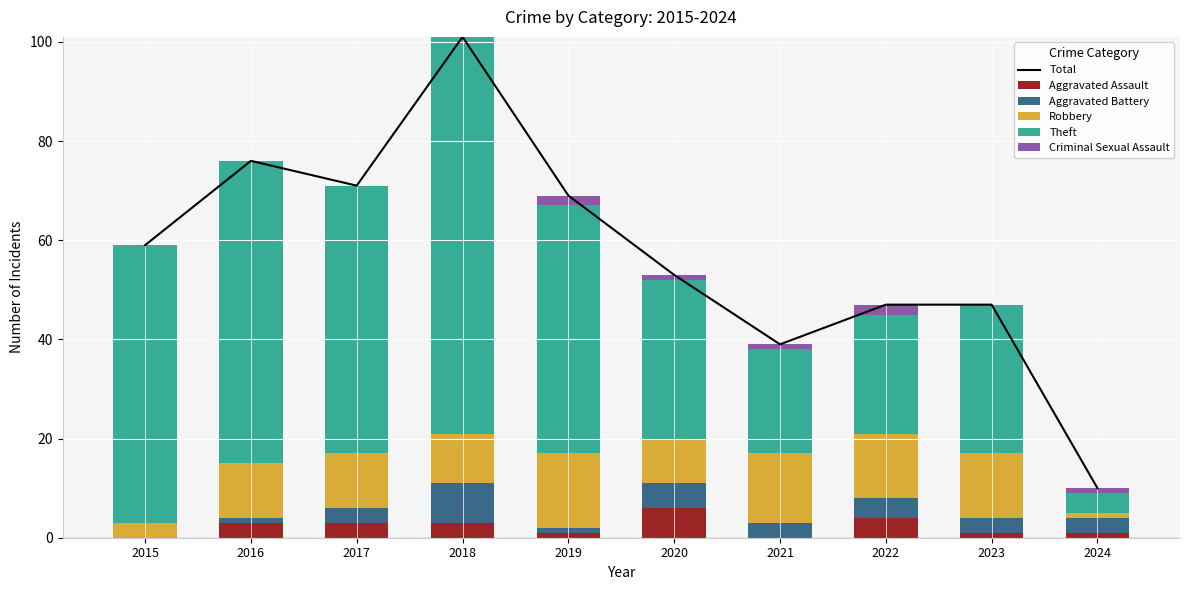

At which label does Total first exceed 59?

2016